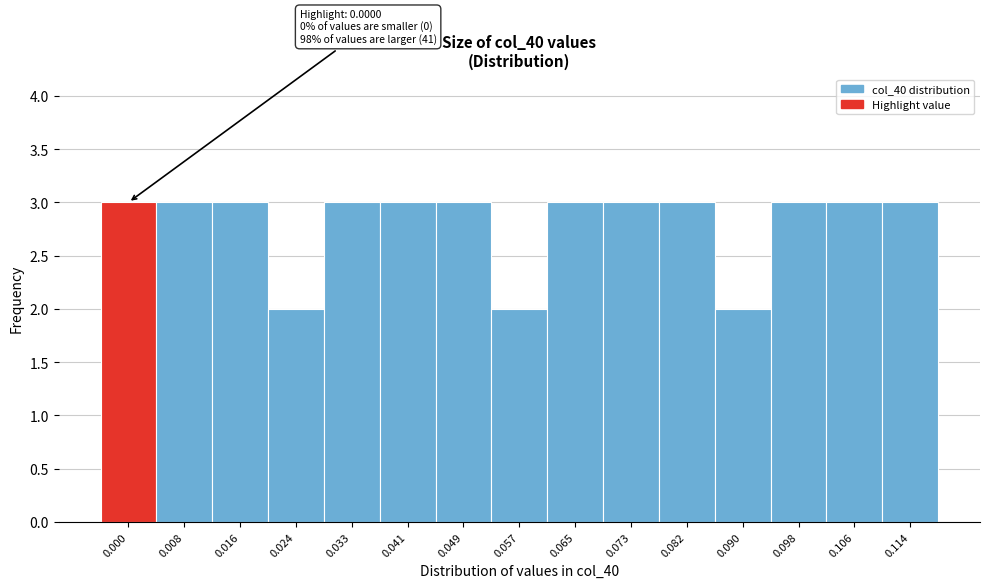

Reading right to left, list all the values displayed in this chart.

0.114=3	0.106=3	0.098=3	0.090=2	0.082=3	0.073=3	0.065=3	0.057=2	0.049=3	0.041=3	0.033=3	0.024=2	0.016=3	0.008=3	0.000=3